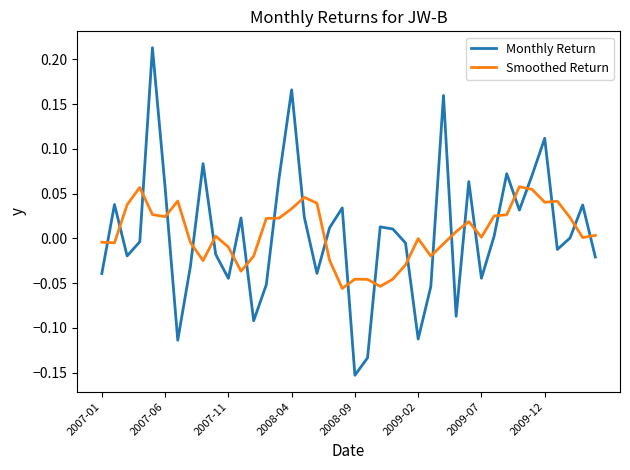

Rank the series by their maximum value, from highest to lowest.

Monthly Return, Smoothed Return